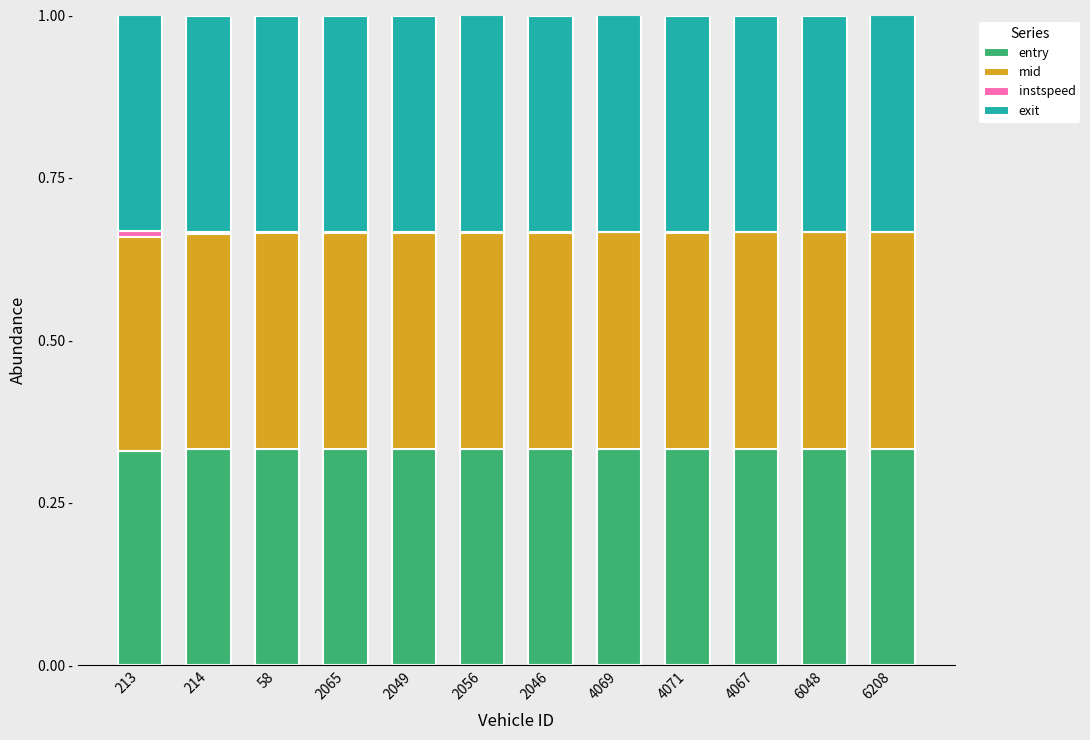

Are the bars horizontal?

No